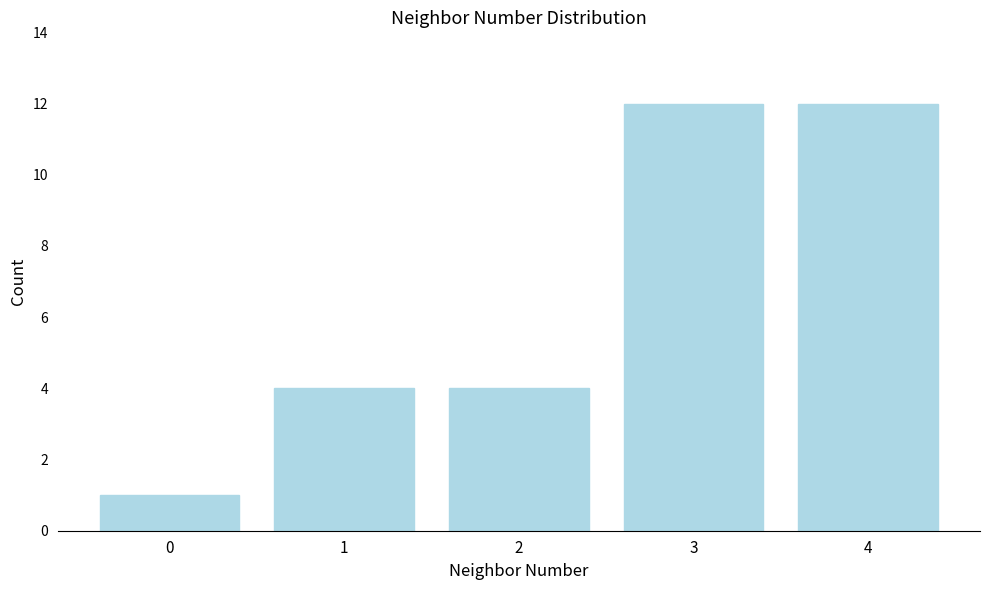

Reading right to left, what are all the values shown in this chart?

12	12	4	4	1